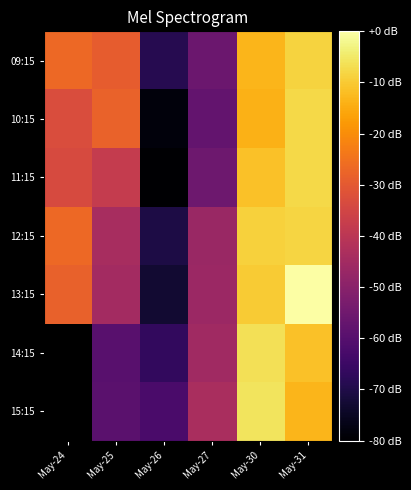

Which category has the lowest value across all series?

May-26